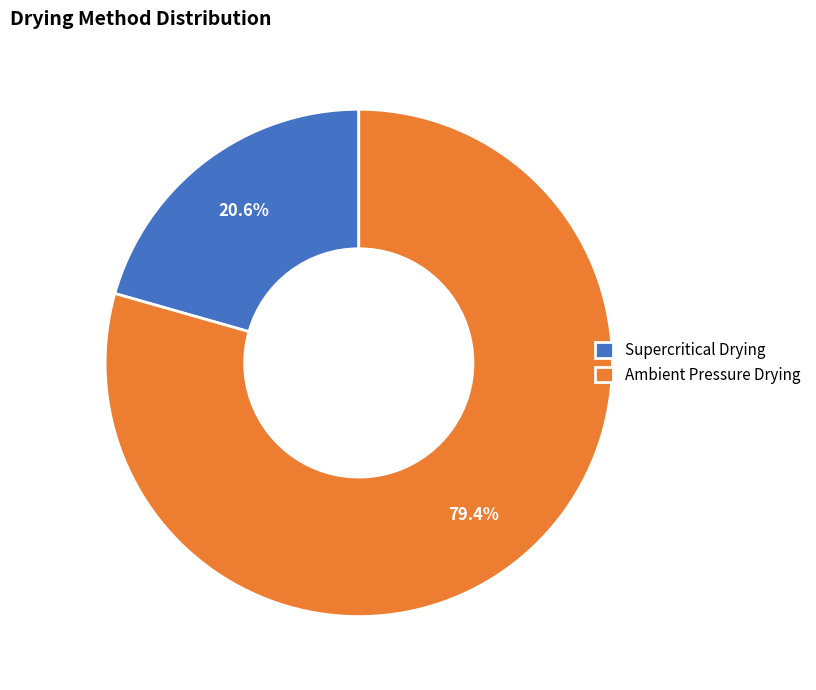

Rank the categories by value from highest to lowest.

Ambient Pressure Drying, Supercritical Drying